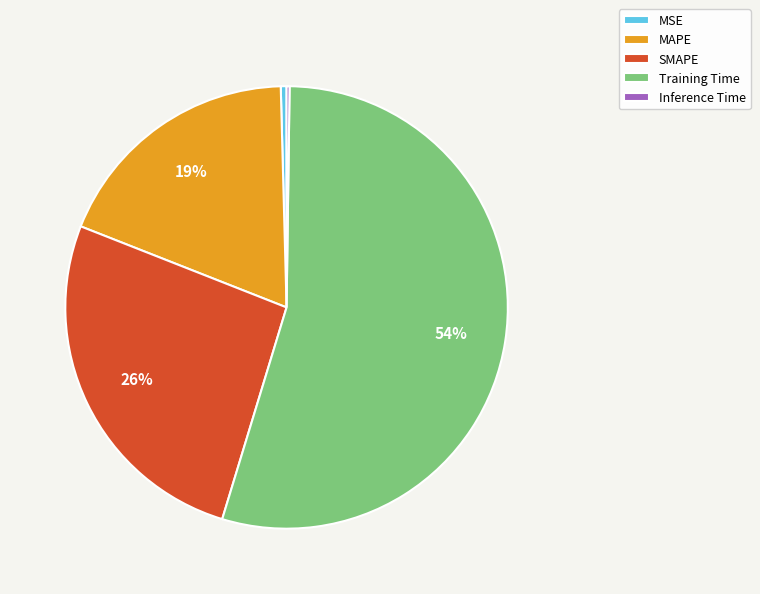

To the nearest percent, what is the average slice percentage?

20%